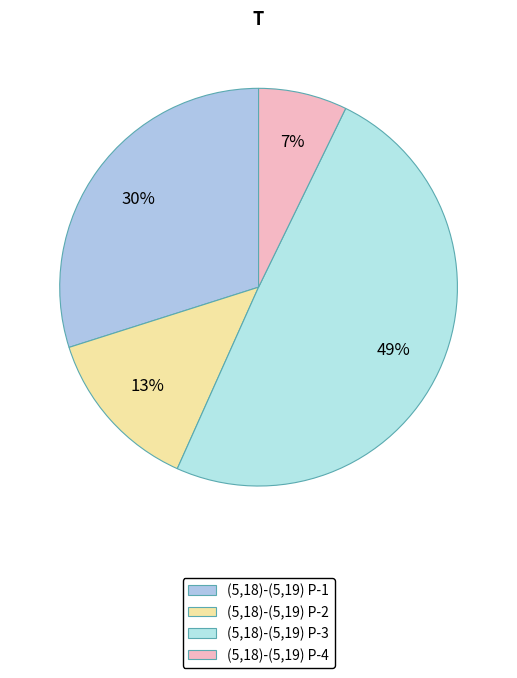

Count the number of slices in the pie.

4